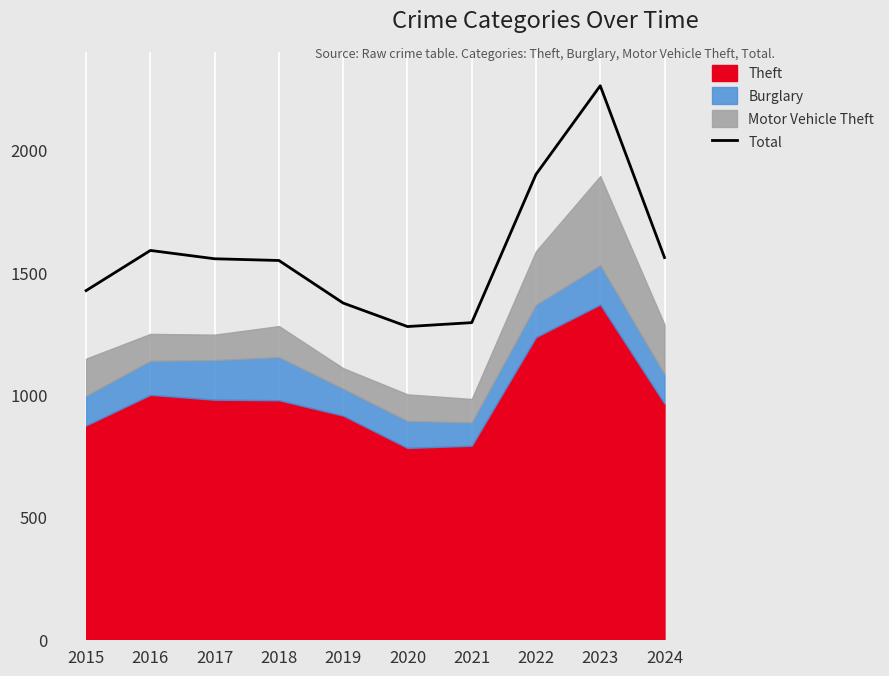

Rank the categories by value from lowest to highest.

2020, 2021, 2019, 2015, 2018, 2017, 2024, 2016, 2022, 2023